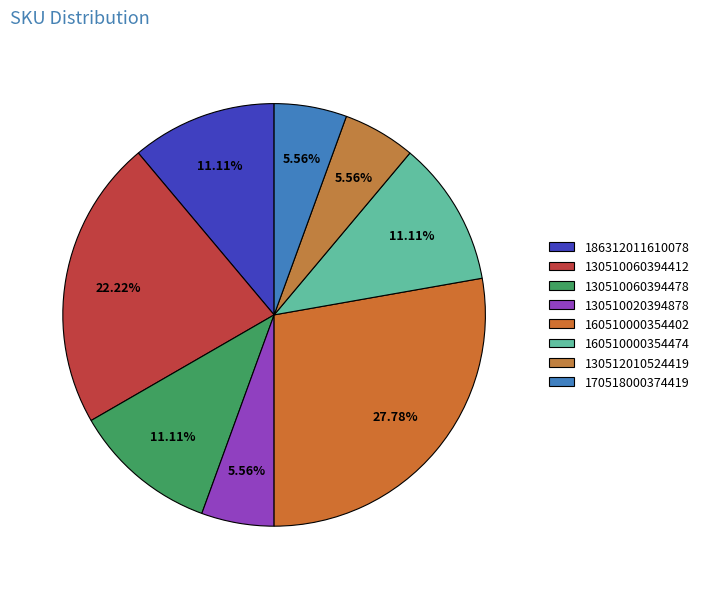

What is the largest slice in the pie chart?

160510000354402